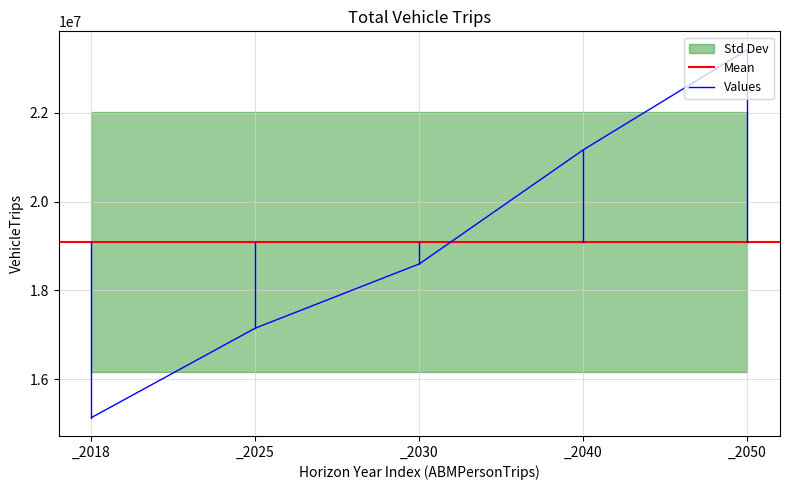

What is the difference between the maximum and minimum values?

8272301.0